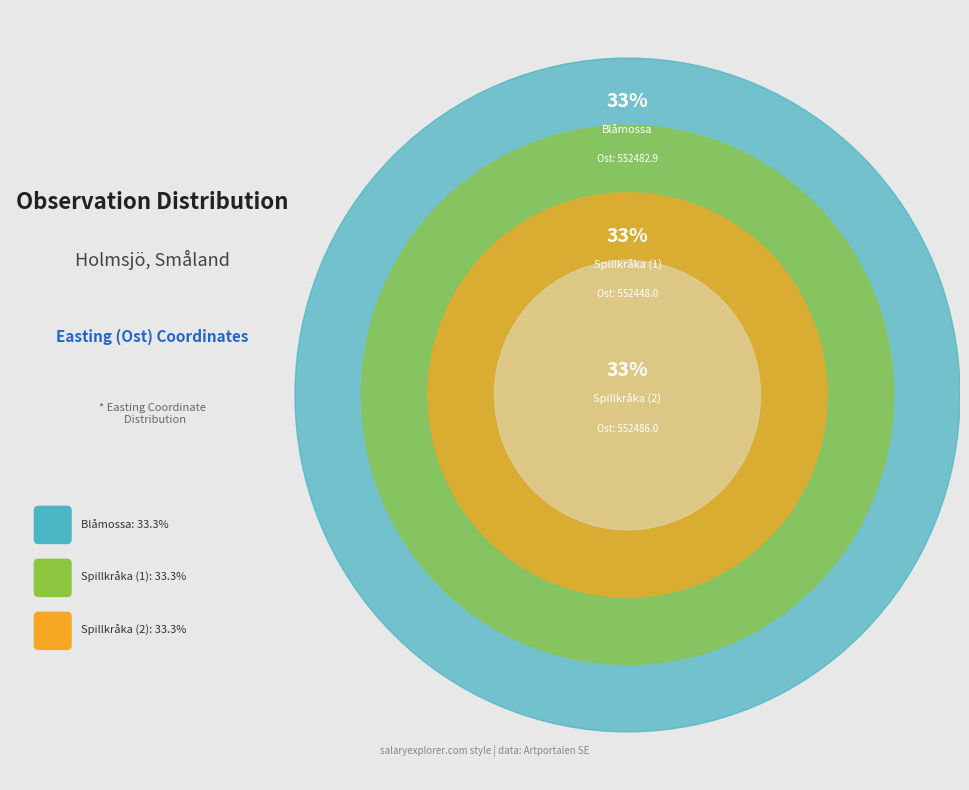

Is it true that 121712704 is 42% of the pie?

False